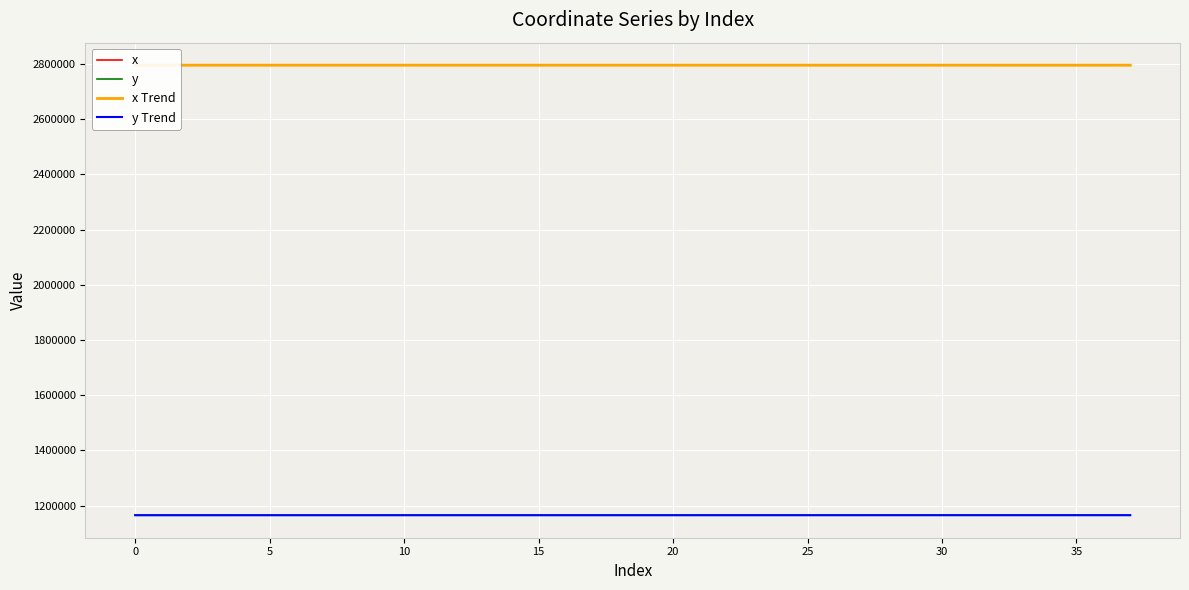

Which label corresponds to the largest value in the chart?

10